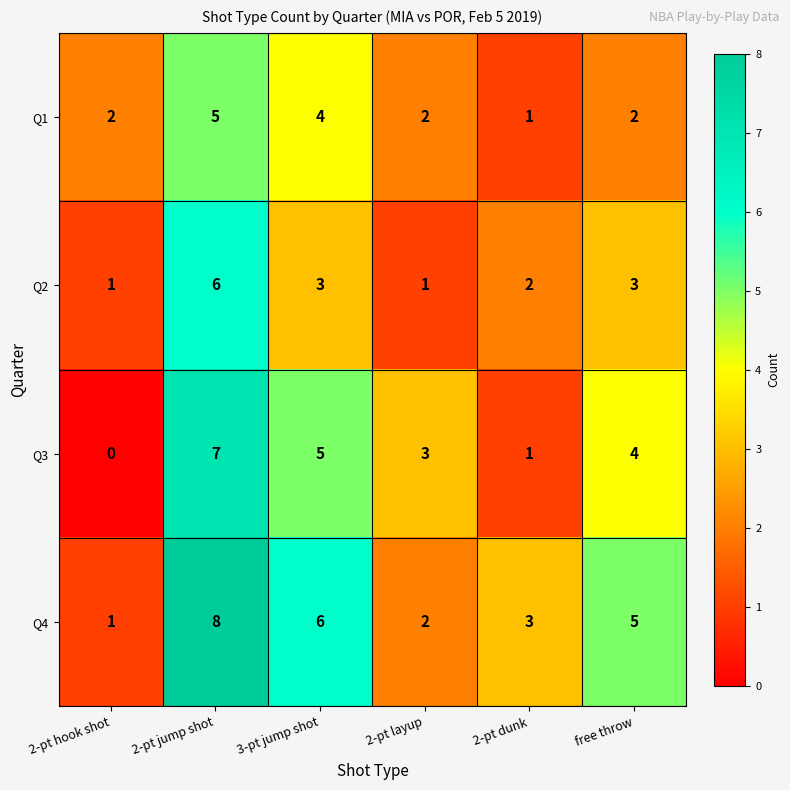

Which category has the highest value in the Q4 series?

2-pt jump shot